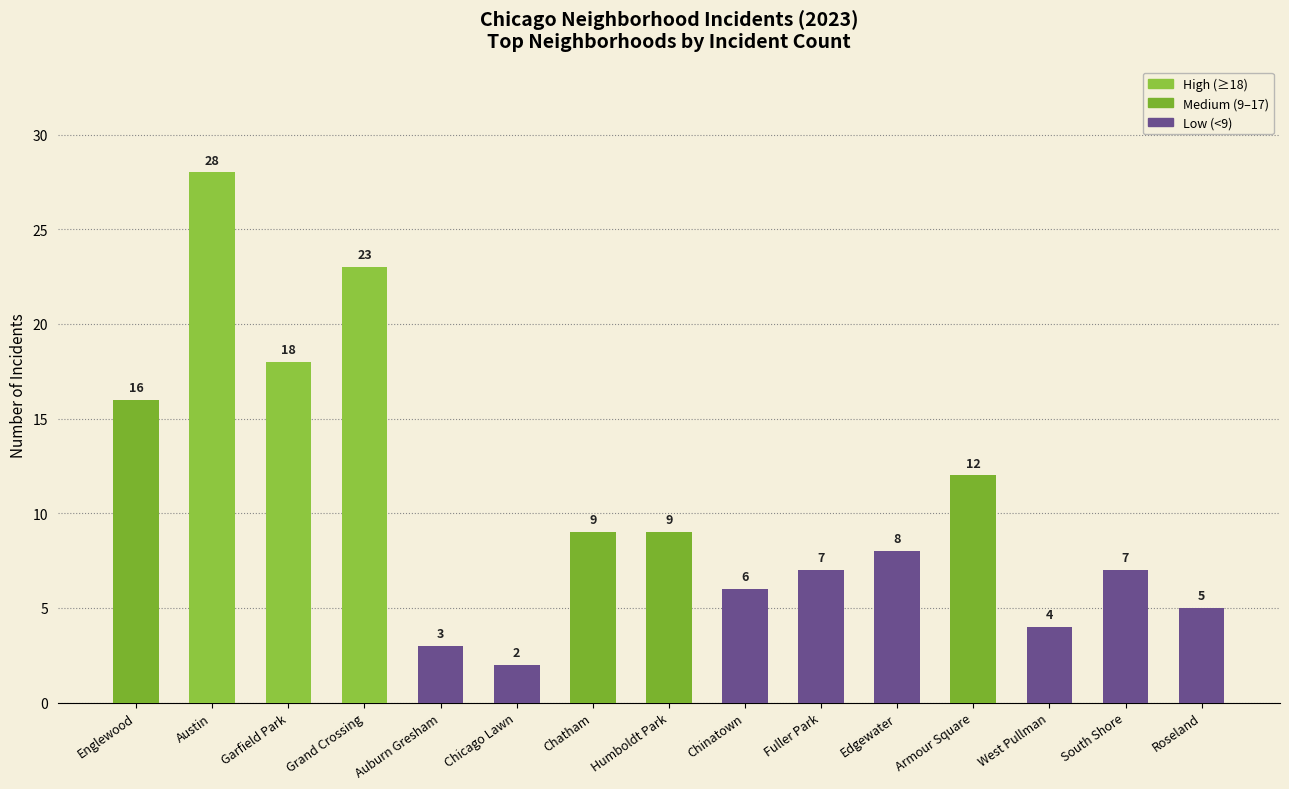

What position from the right is Humboldt Park?

8